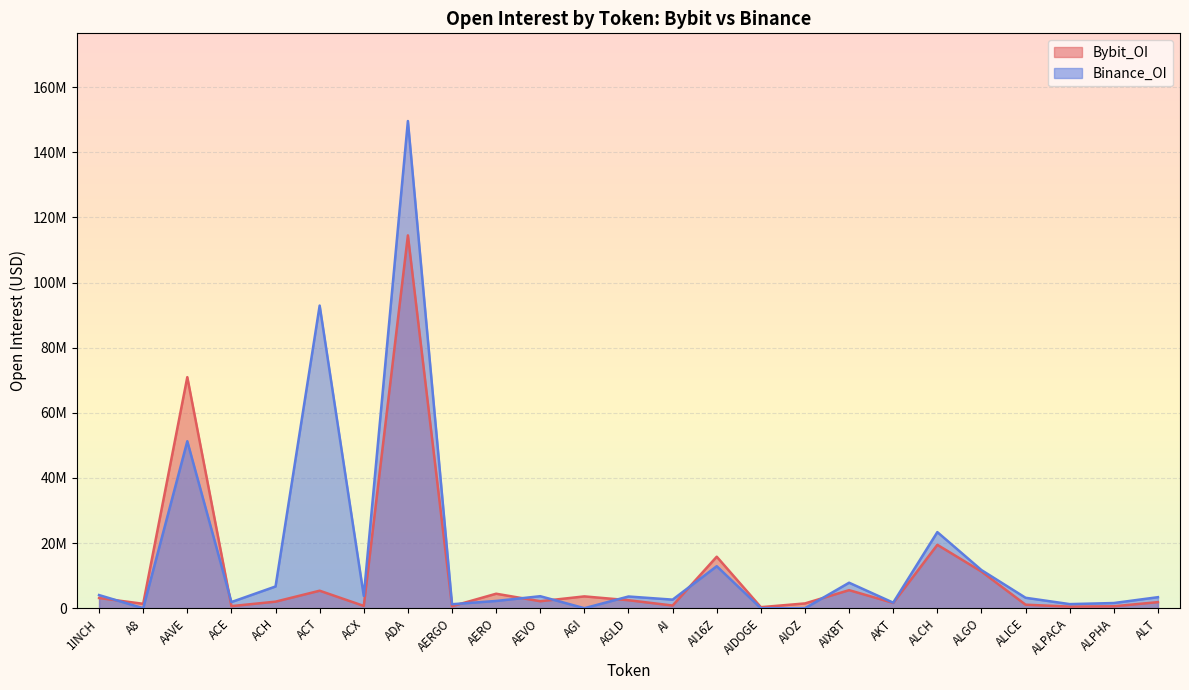

Where do Bybit_OI and Binance_OI first cross each other?

1INCH and A8